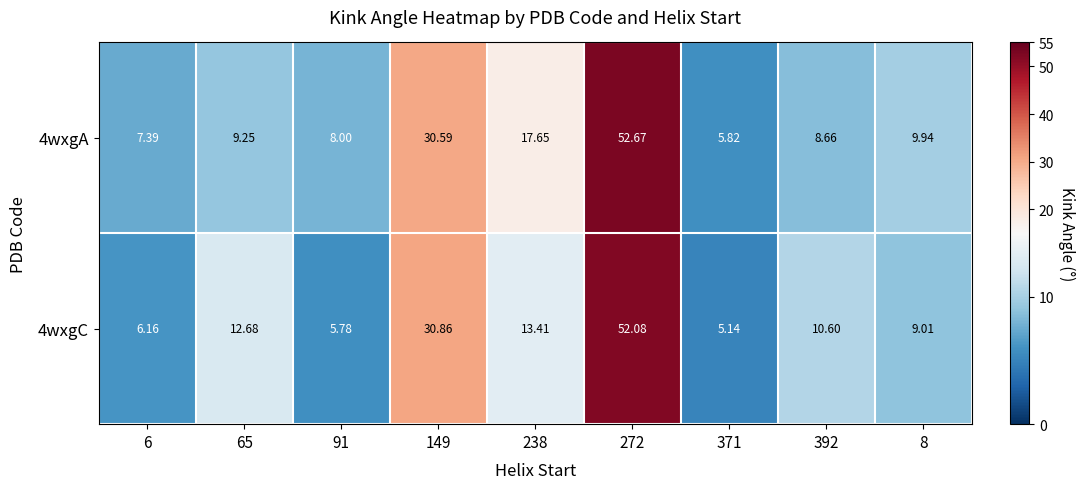

What is the spread (max minus min) of values at 8?

0.9